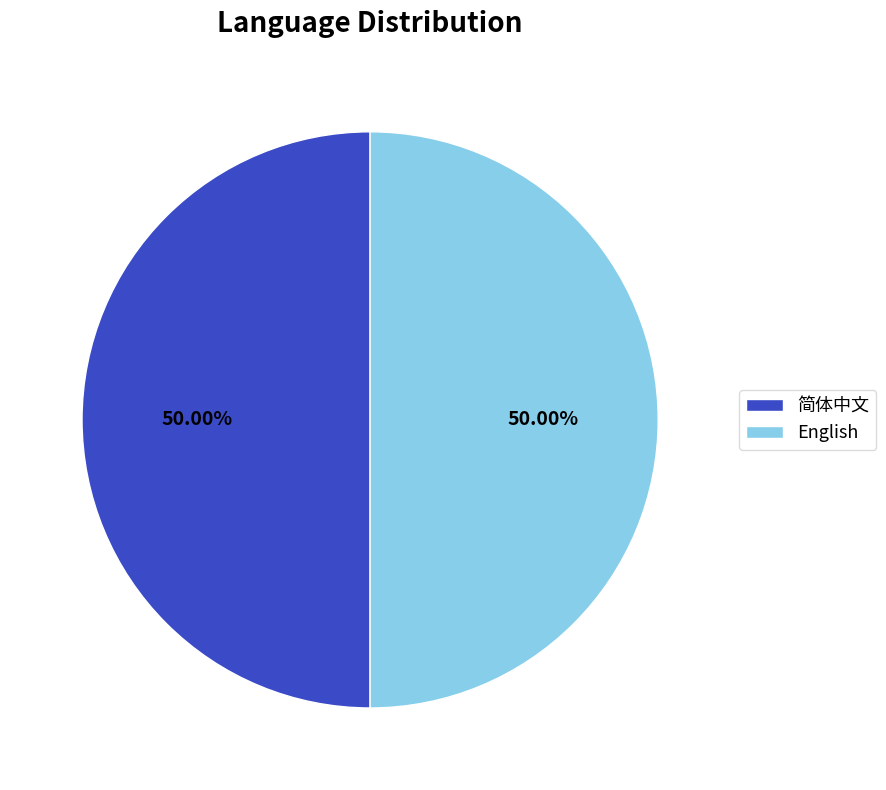

Is the sum of English and 简体中文 greater than half?

Yes